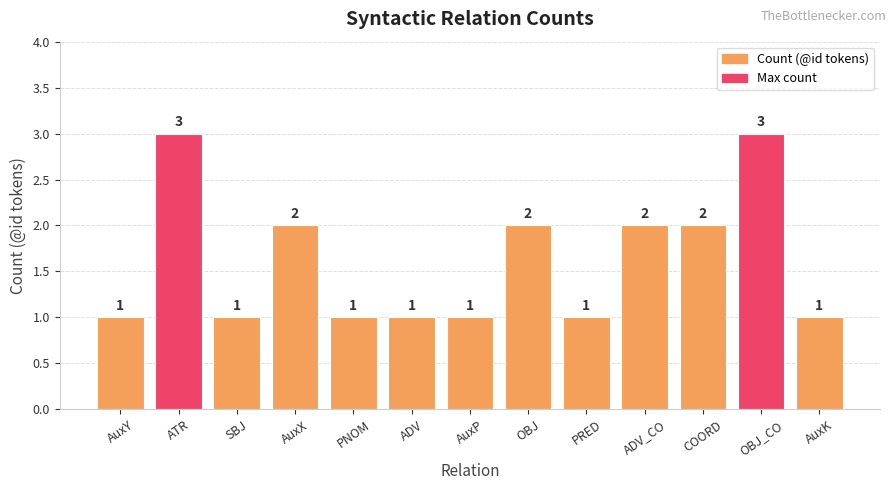

What position from the left is AuxP?

7